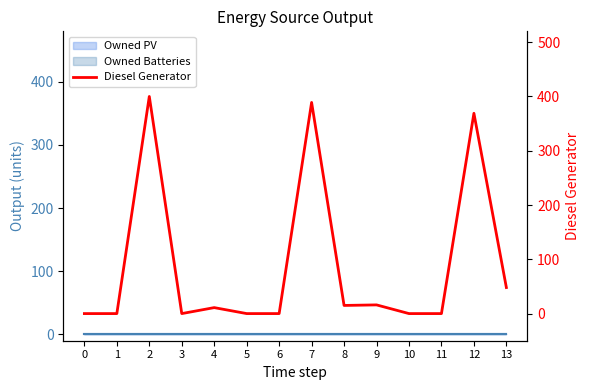

The value at 6 is 209. True or false?

False